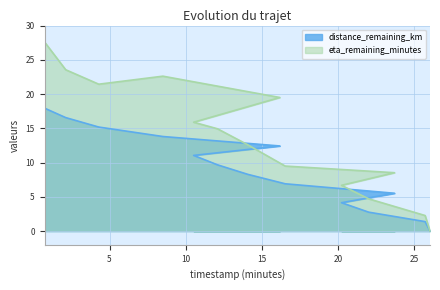

What is the difference between the eta_remaining_minutes values at 0.73 and 22.01?

22.9